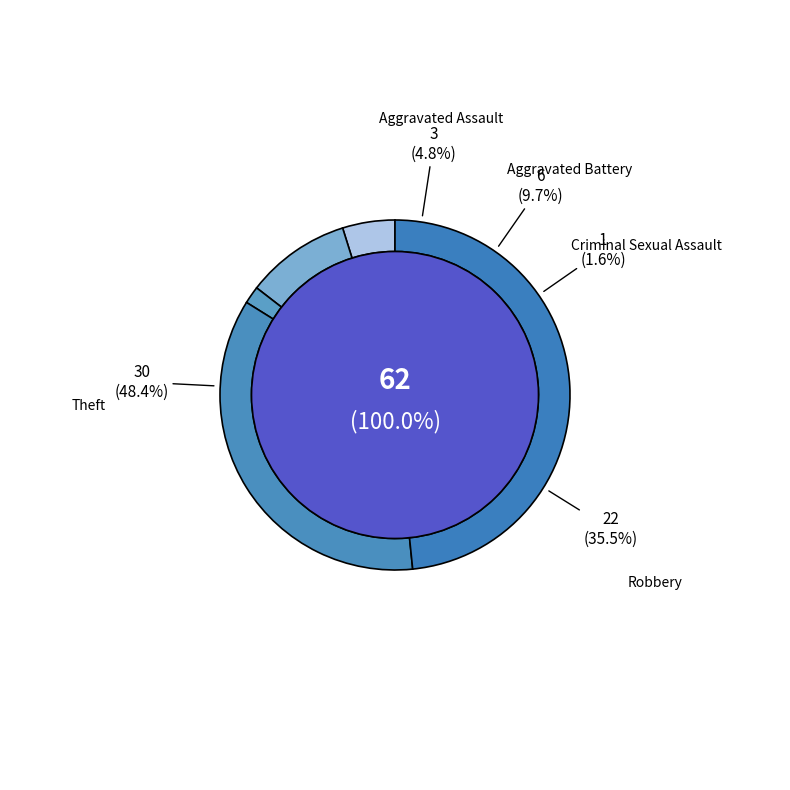

The Aggravated Assault slice represents 5% of the pie. True or false?

True